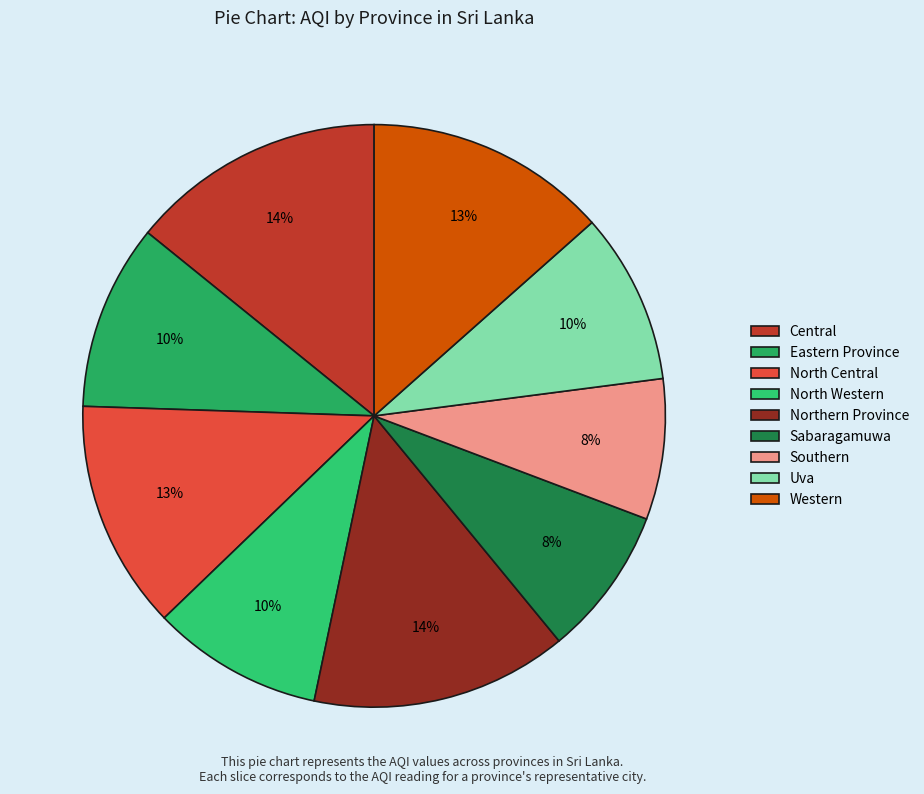

Count the number of slices in the pie.

9